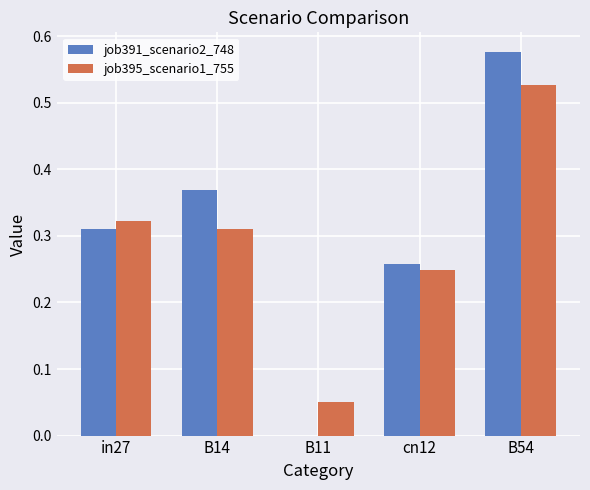

How many job391_scenario2_748 values are between 0 and 1?

5